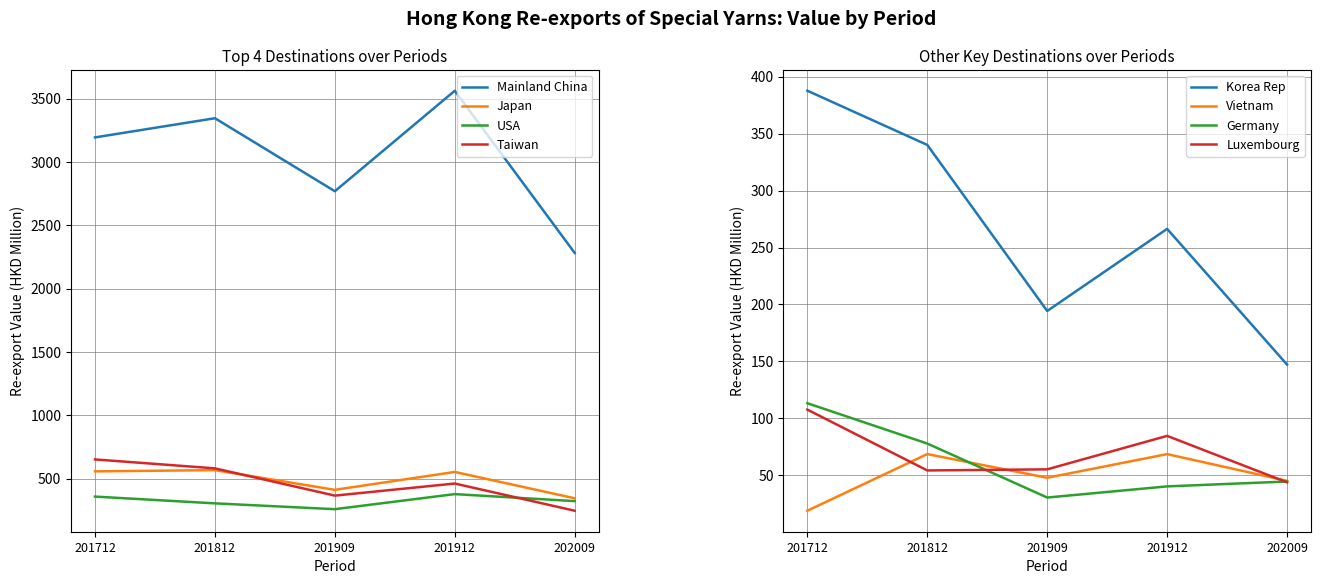

Is it true that Mainland China equals 3562.6 at 201912?

True